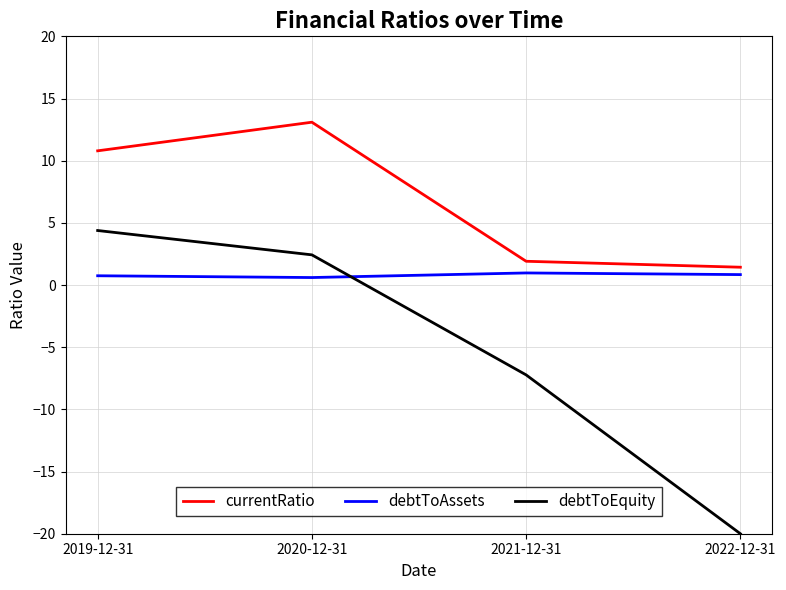

What is the total value across all series at 2022-12-31?

-17.7